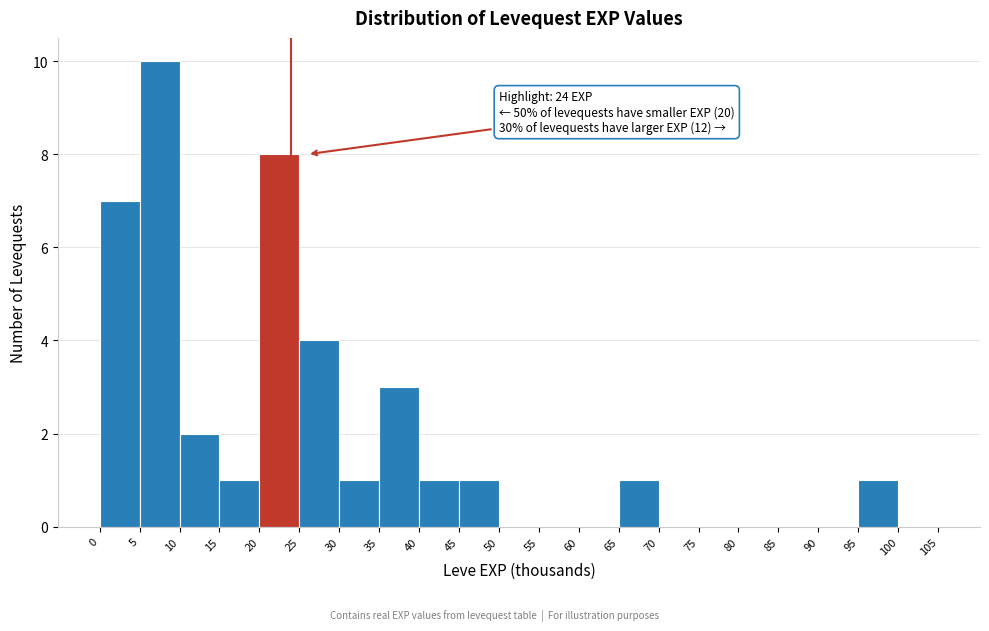

Over which range of the x-axis is the bar tallest?

5 to 10